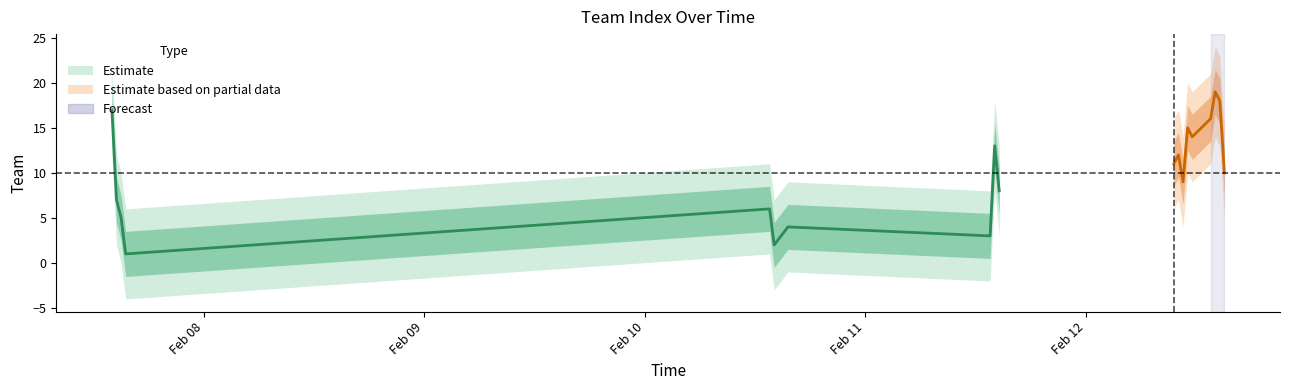

What is the greatest value displayed?

19